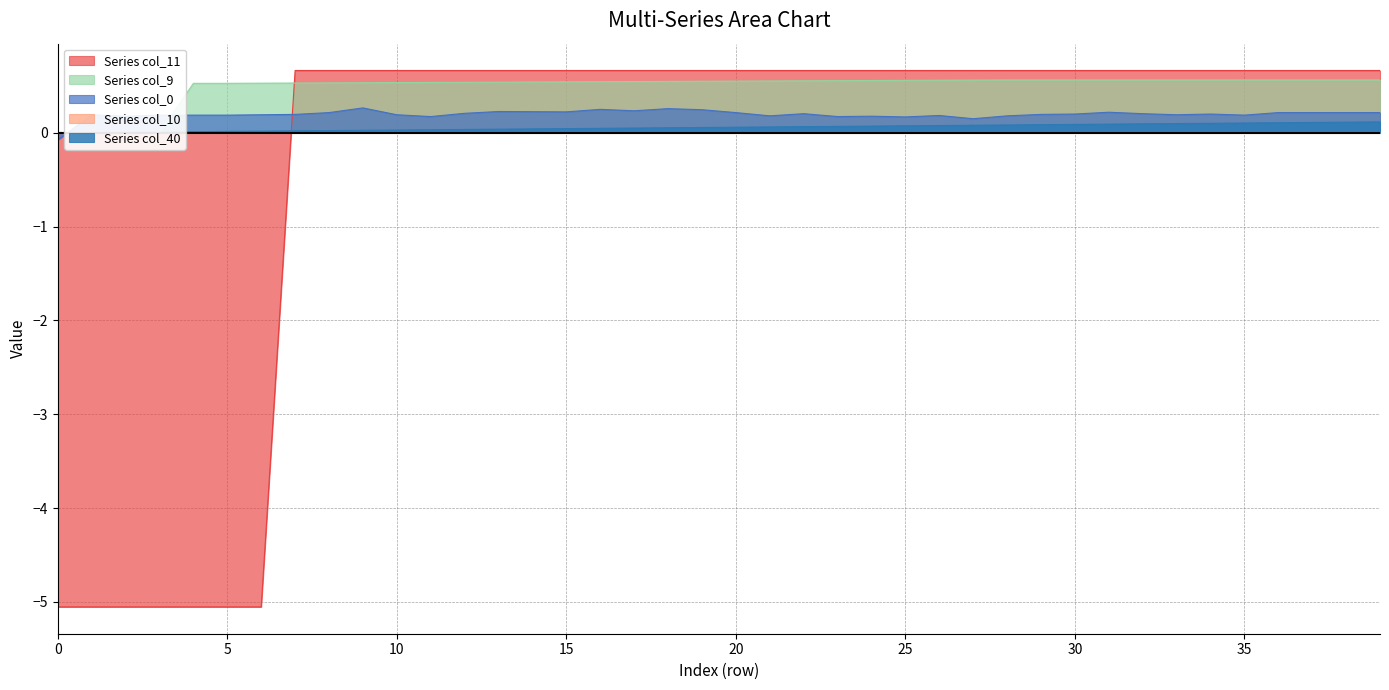

True or false: col_40 has a value of 0.1 at 24.

False